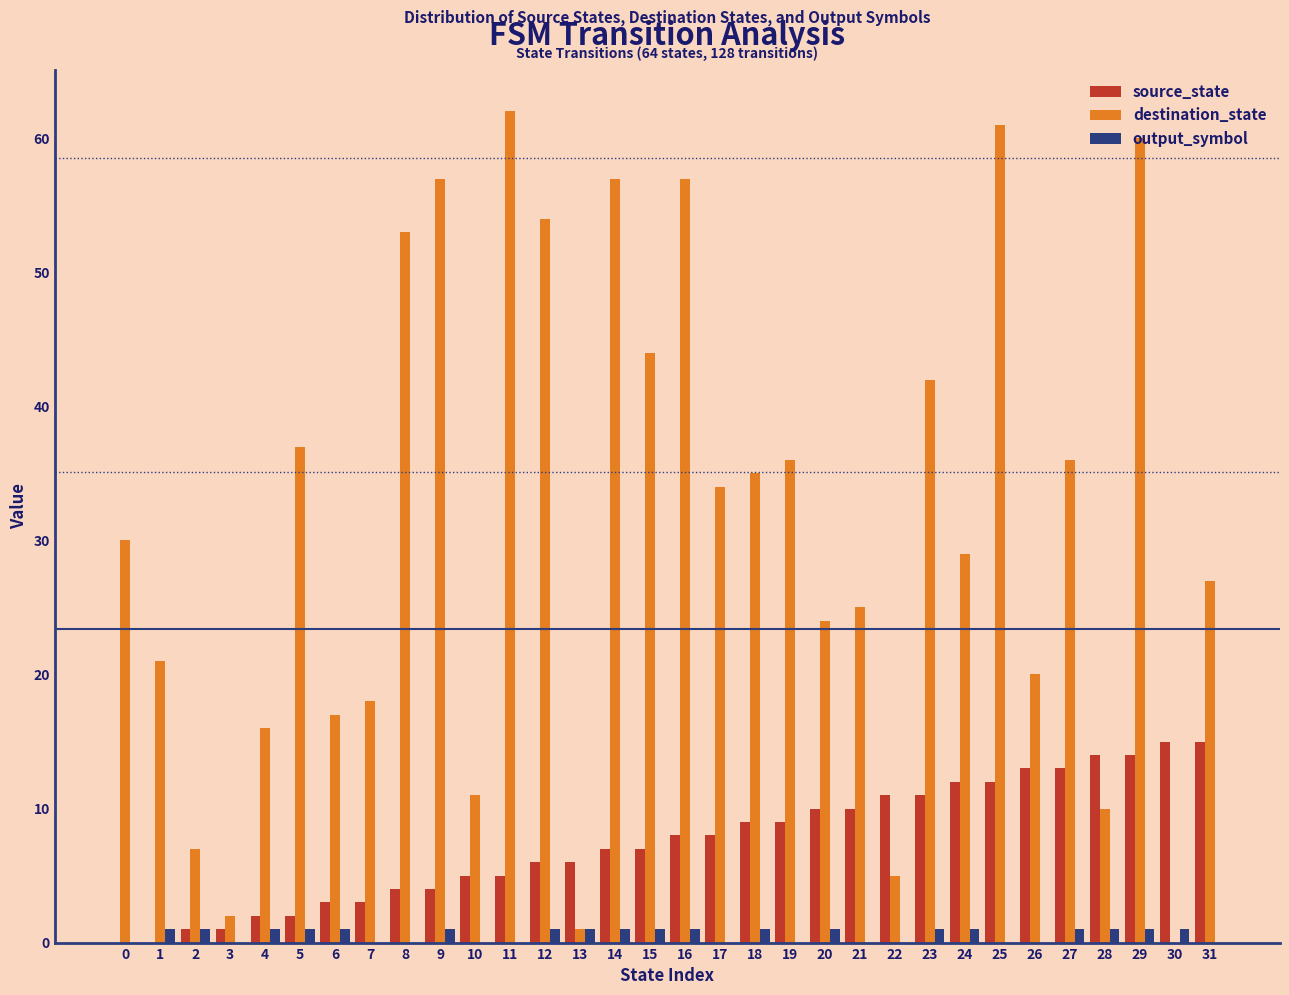

What is the spread (max minus min) of values at 27?

35